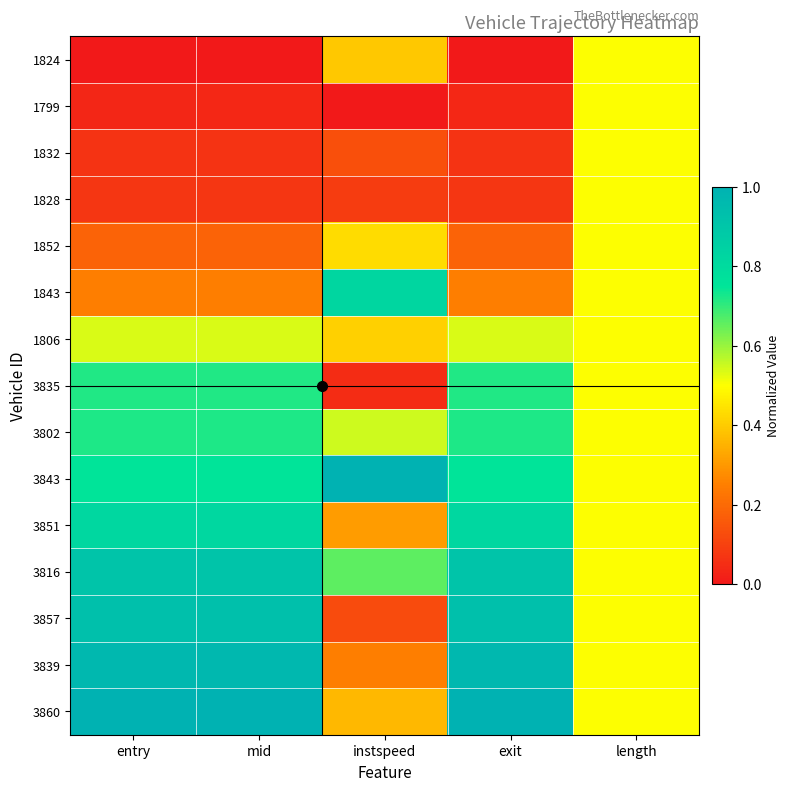

Reading left to right, transcribe all the data shown in this chart.

1824: entry=0.0	mid=0.0	instspeed=0.4	exit=0.0	length=0.5
1799: entry=0.0	mid=0.0	instspeed=0.0	exit=0.0	length=0.5
1832: entry=0.1	mid=0.1	instspeed=0.1	exit=0.1	length=0.5
1828: entry=0.1	mid=0.1	instspeed=0.1	exit=0.1	length=0.5
1852: entry=0.2	mid=0.2	instspeed=0.4	exit=0.2	length=0.5
1843: entry=0.2	mid=0.2	instspeed=0.8	exit=0.2	length=0.5
1806: entry=0.5	mid=0.5	instspeed=0.4	exit=0.5	length=0.5
3835: entry=0.7	mid=0.7	instspeed=0.0	exit=0.7	length=0.5
3802: entry=0.7	mid=0.7	instspeed=0.5	exit=0.7	length=0.5
3843: entry=0.8	mid=0.8	instspeed=1.0	exit=0.8	length=0.5
3851: entry=0.8	mid=0.8	instspeed=0.3	exit=0.8	length=0.5
3816: entry=0.9	mid=0.9	instspeed=0.7	exit=0.9	length=0.5
3857: entry=0.9	mid=0.9	instspeed=0.1	exit=0.9	length=0.5
3839: entry=1.0	mid=1.0	instspeed=0.2	exit=1.0	length=0.5
3860: entry=1.0	mid=1.0	instspeed=0.4	exit=1.0	length=0.5